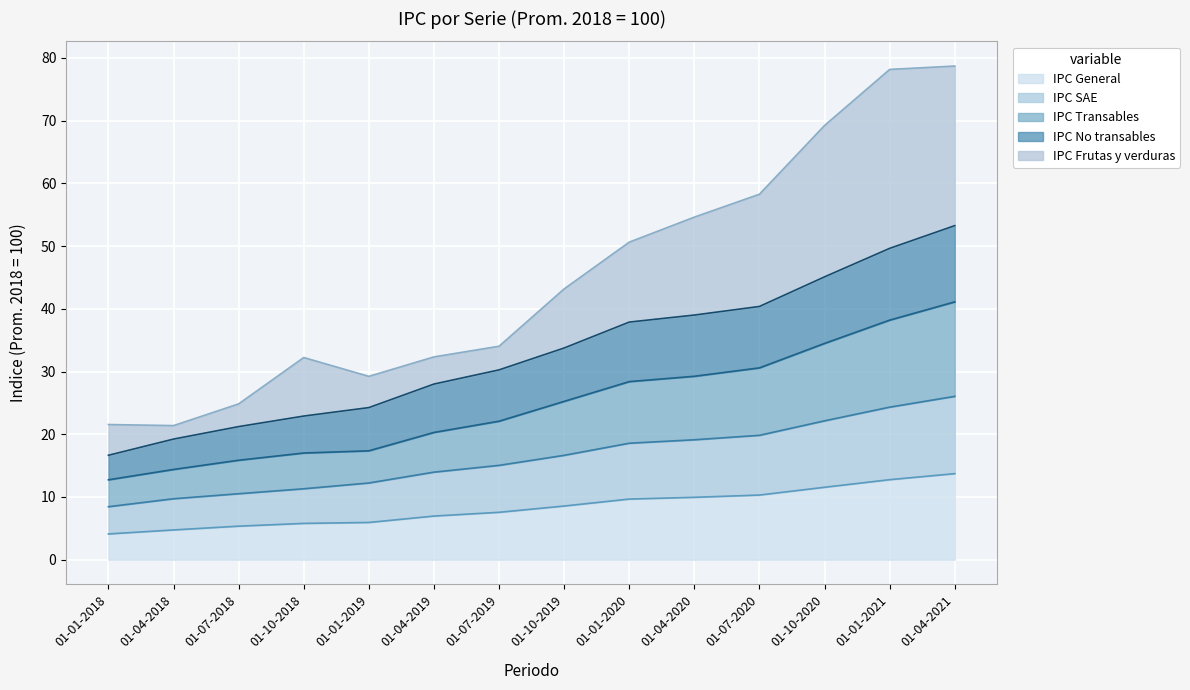

What is the difference between the maximum and minimum values in the IPC No transables series?

36.6